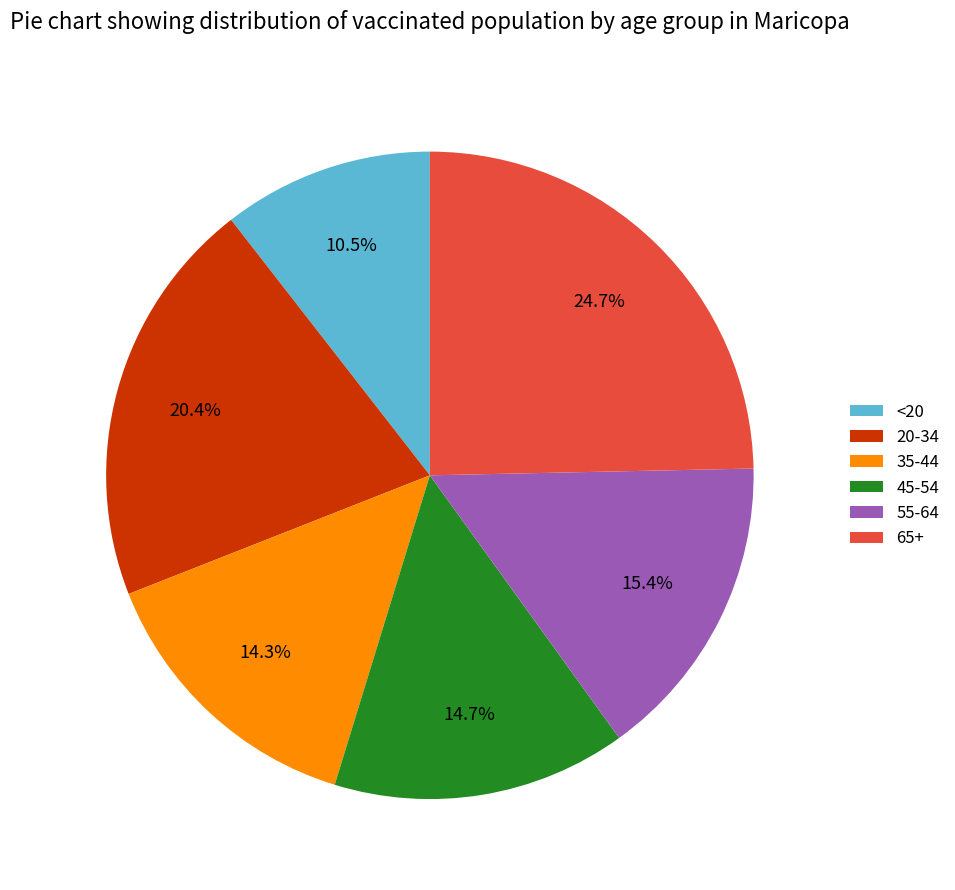

To the nearest percent, what is the average slice percentage?

17%